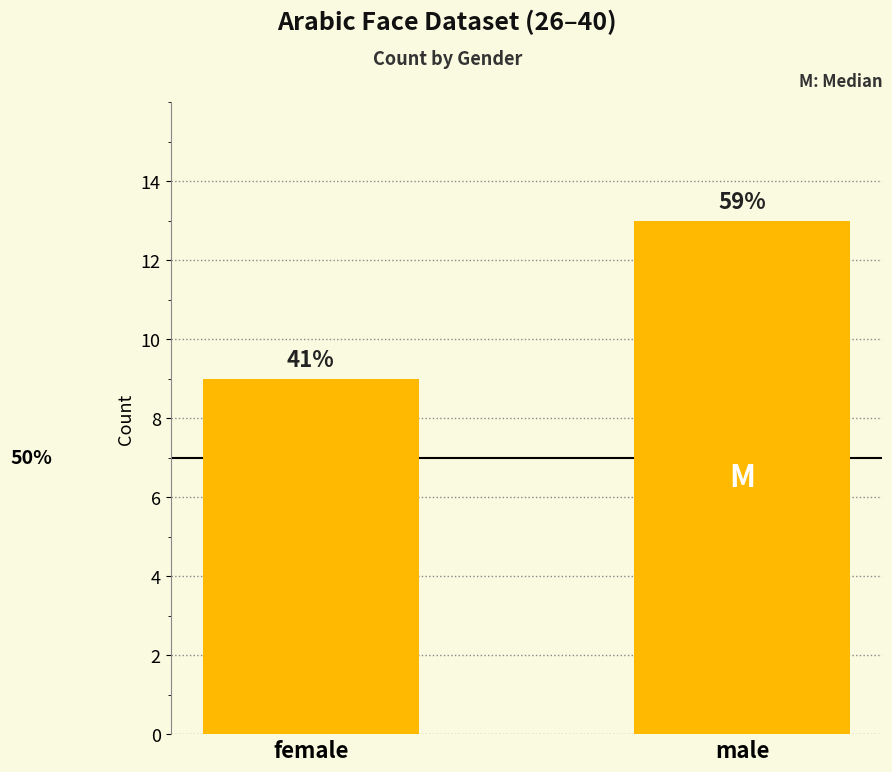

Does the chart contain any negative values?

No